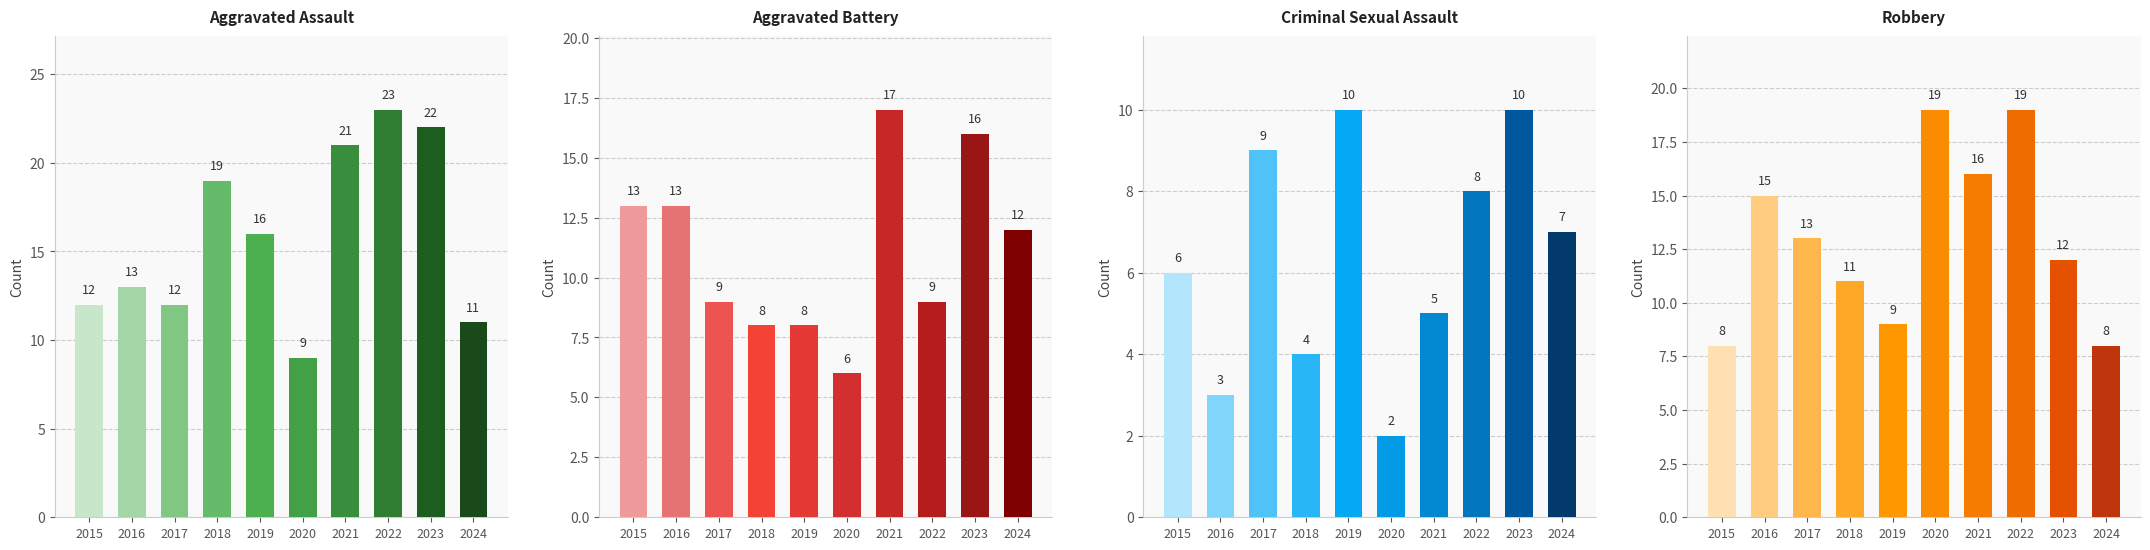

Rank the series by their maximum value, from highest to lowest.

Aggravated Assault, Robbery, Aggravated Battery, Criminal Sexual Assault